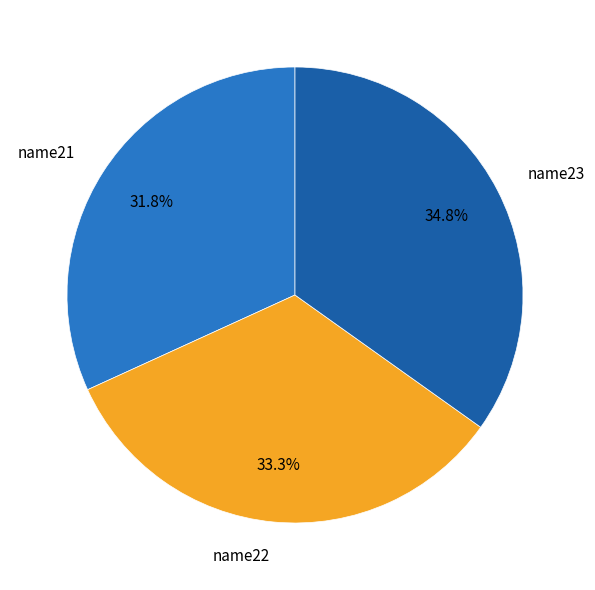

Which slice is the smallest?

name21